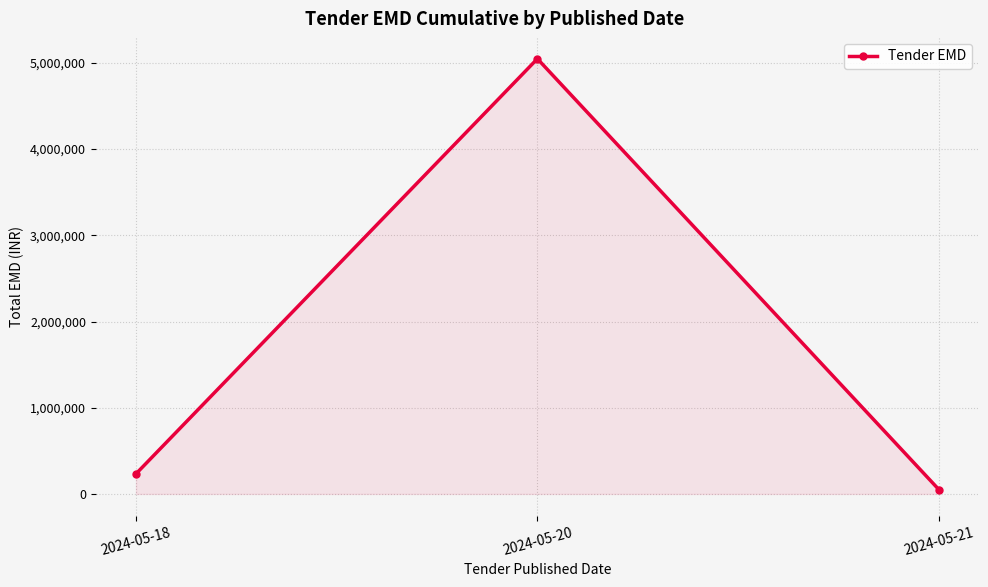

The value at 2024-05-20 is 1228423. True or false?

False